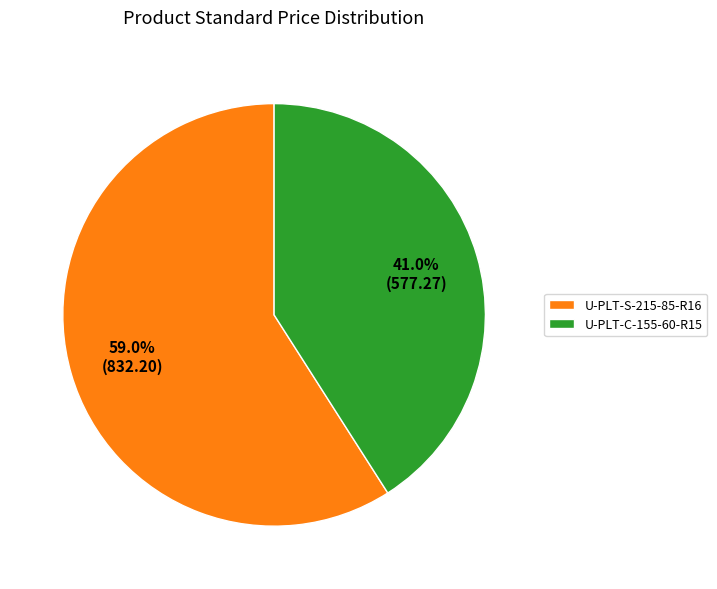

To the nearest percent, what percentage of the pie is U-PLT-S-215-85-R16?

59%